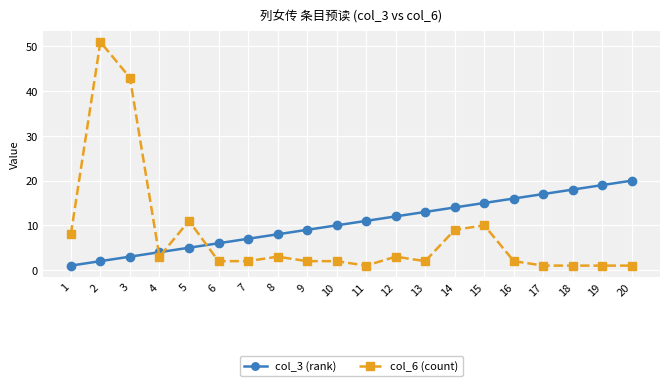

At which label does col_6 (count) first exceed 2?

1